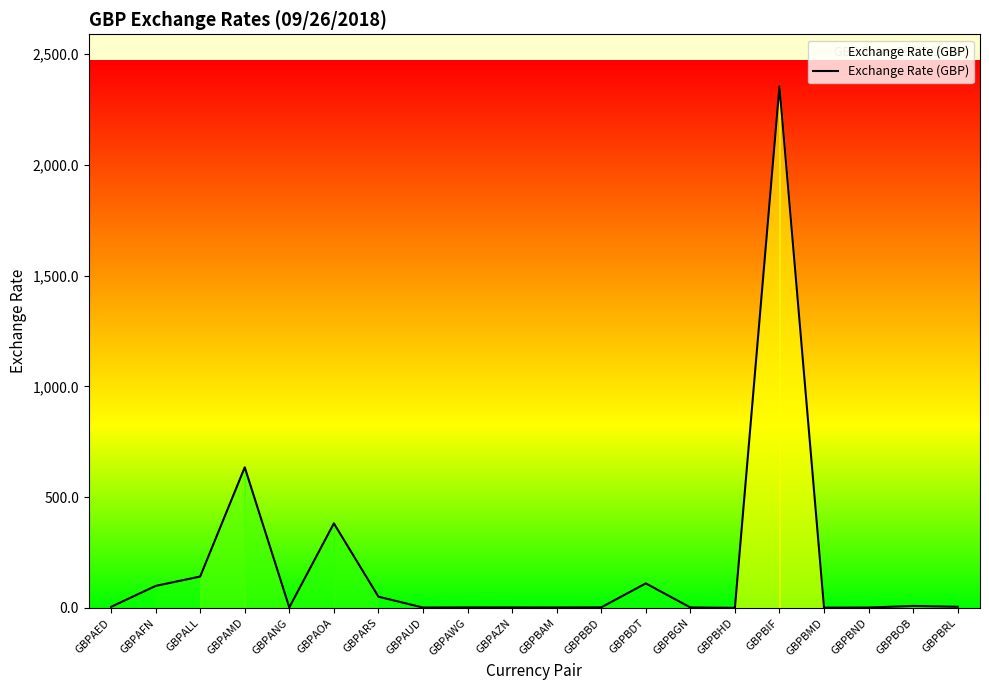

Is it true that the value at GBPAMD is 634.6?

True